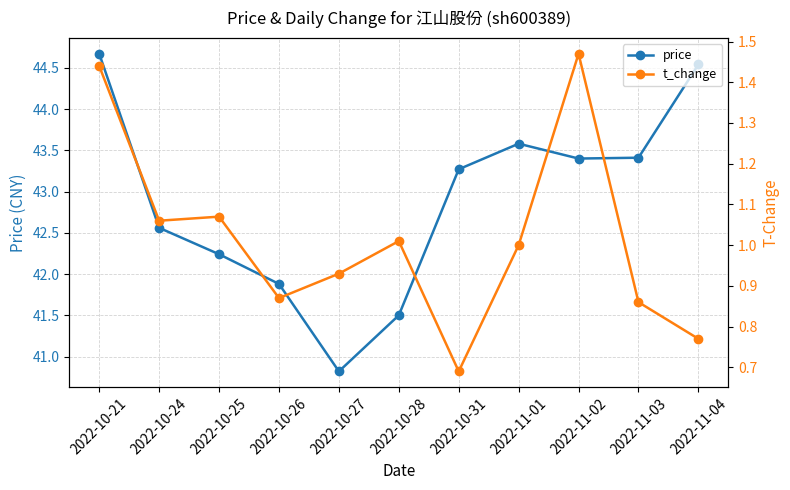

Reading right to left, transcribe all the data shown in this chart.

price: 2022-11-04=44.5	2022-11-03=43.4	2022-11-02=43.4	2022-11-01=43.6	2022-10-31=43.3	2022-10-28=41.5	2022-10-27=40.8	2022-10-26=41.9	2022-10-25=42.2	2022-10-24=42.6	2022-10-21=44.7
t_change: 2022-11-04=0.8	2022-11-03=0.9	2022-11-02=1.5	2022-11-01=1.0	2022-10-31=0.7	2022-10-28=1.0	2022-10-27=0.9	2022-10-26=0.9	2022-10-25=1.1	2022-10-24=1.1	2022-10-21=1.4